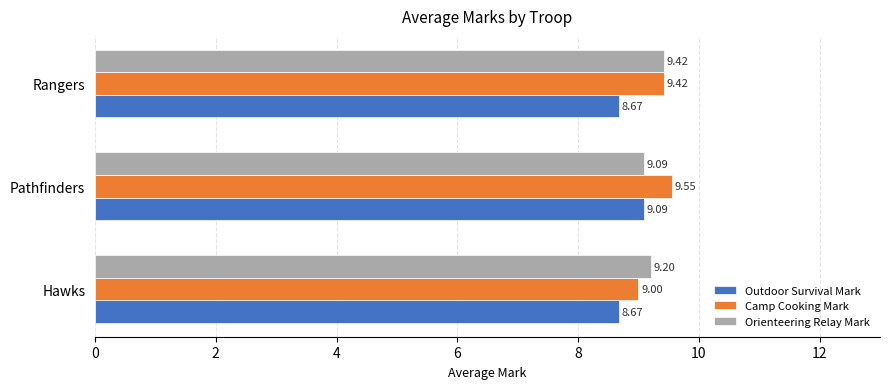

Which series has the largest total across all categories?

Camp Cooking Mark